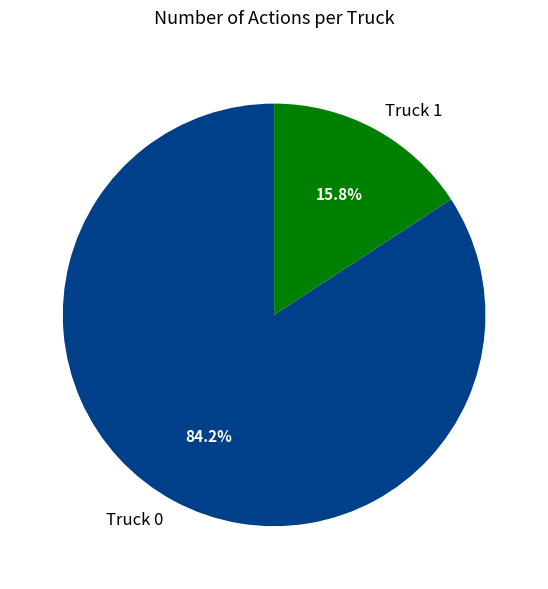

Is Truck 0 the majority of the pie?

Yes